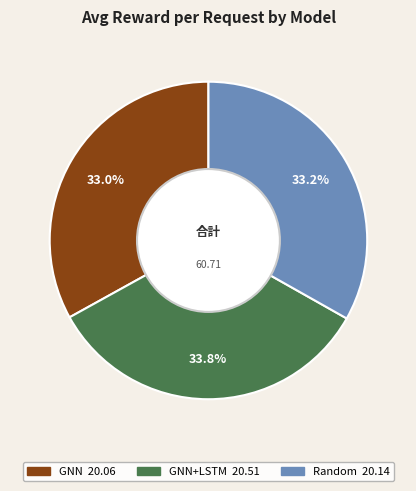

Does any single category account for the majority?

No